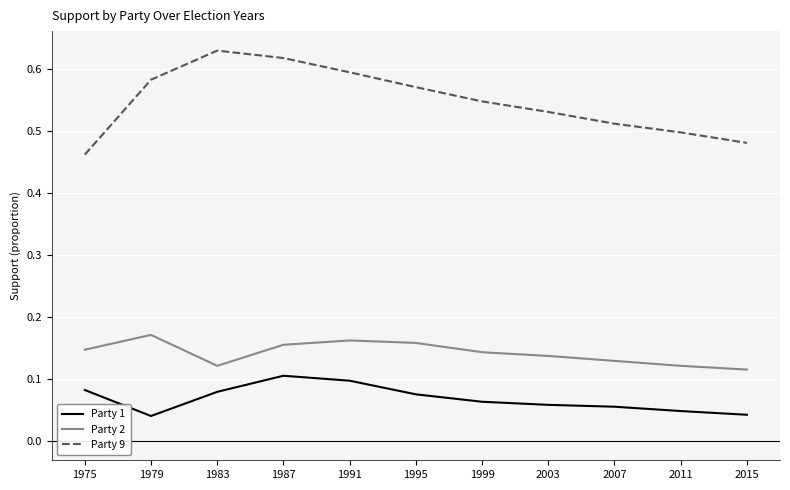

True or false: Party 1 has a value of 0.1 at 1999.

True